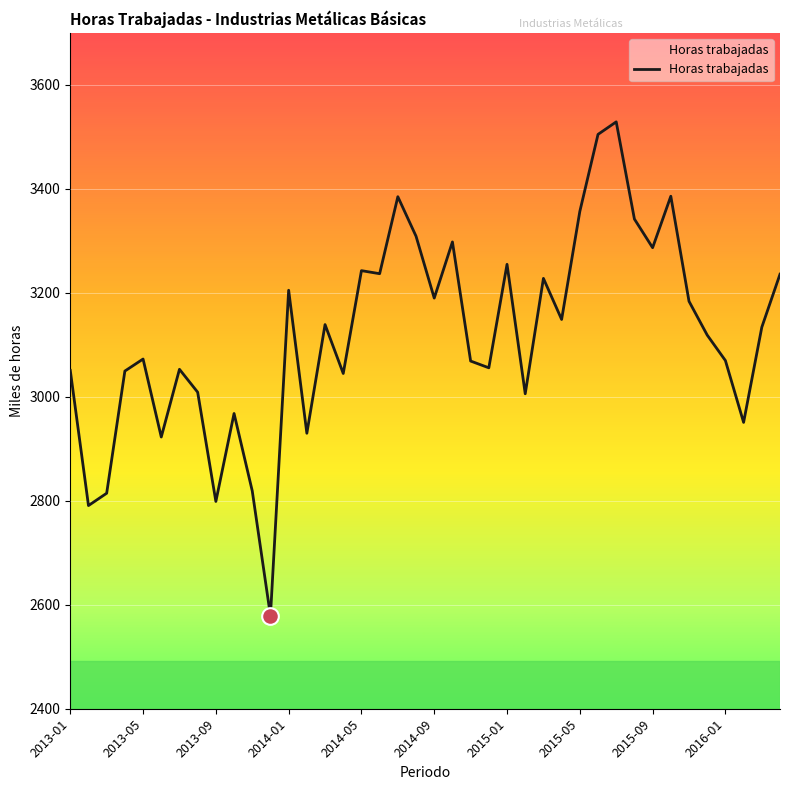

What is the smallest value displayed?

2578.7